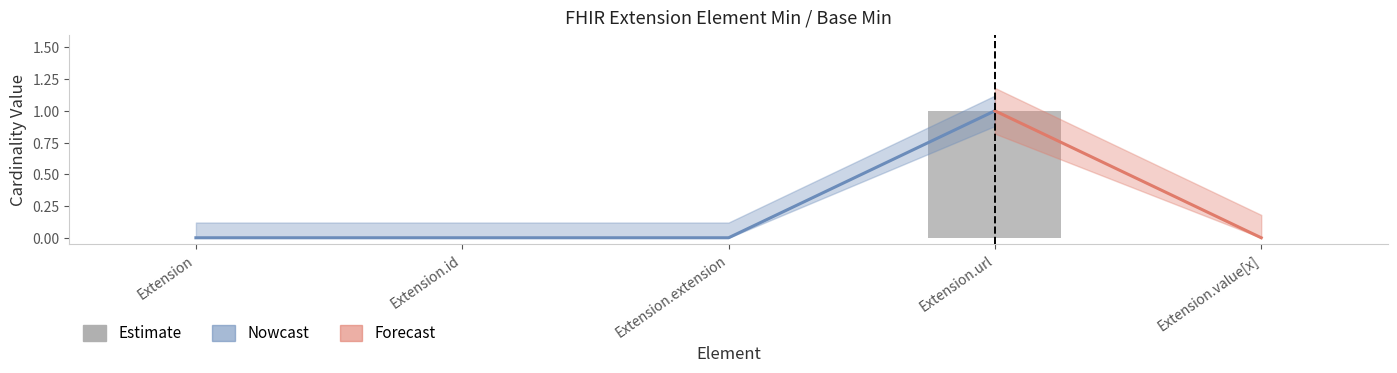

True or false: the data shows 0 at Extension.

True